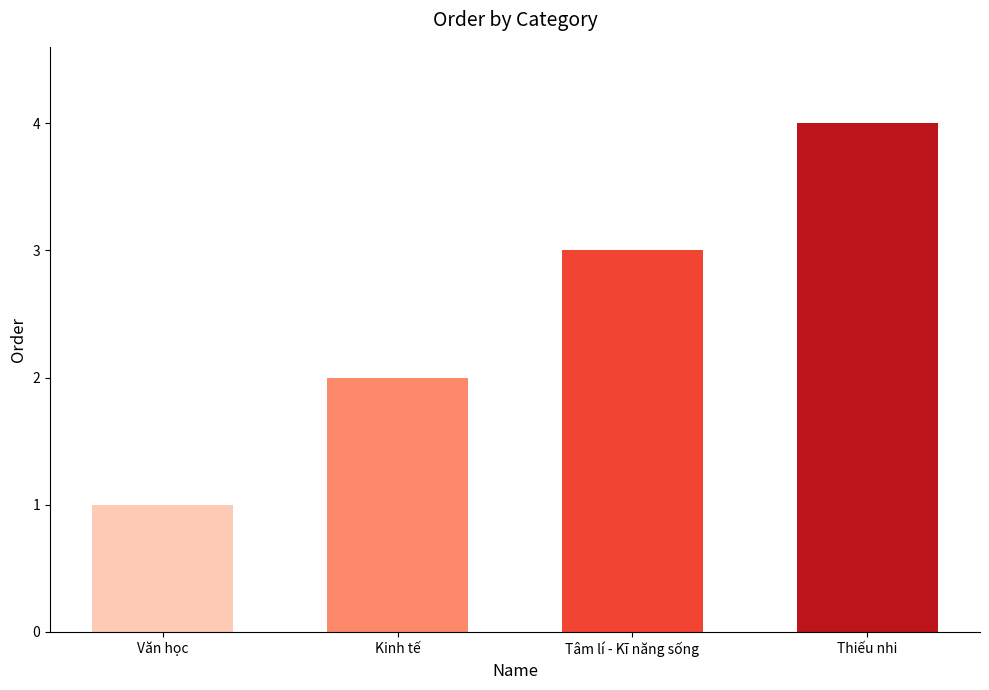

What is the change in value from Tâm lí - Kĩ năng sống to Thiếu nhi?

+1